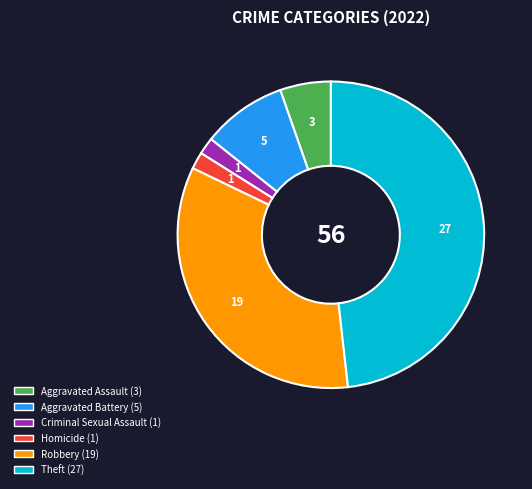

Is there any slice that represents more than half of the pie?

No